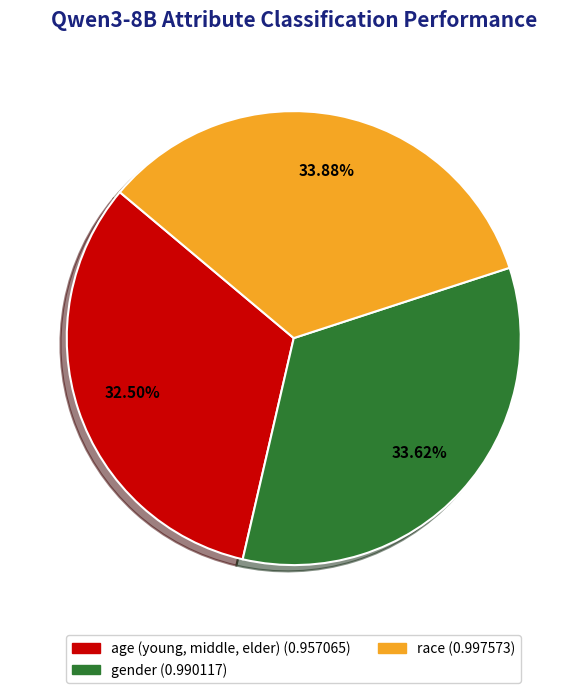

Which category has the smallest portion of the pie?

age (young, middle, elder)